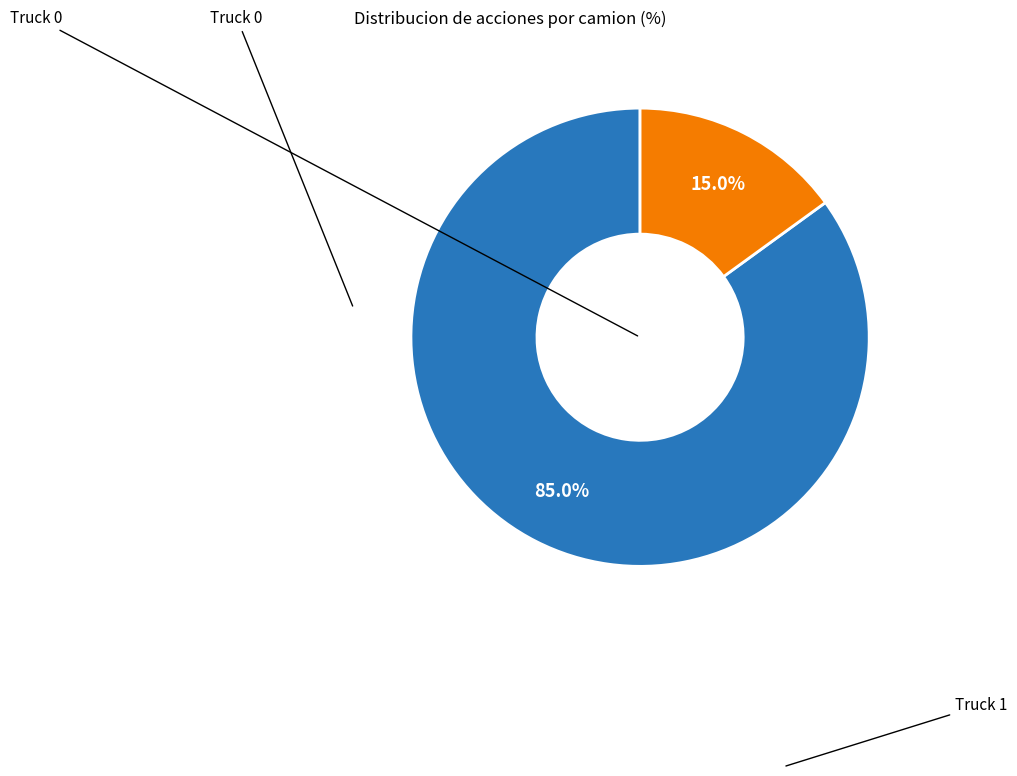

To the nearest percent, what is the combined percentage of Truck 0 and Truck 1?

100%